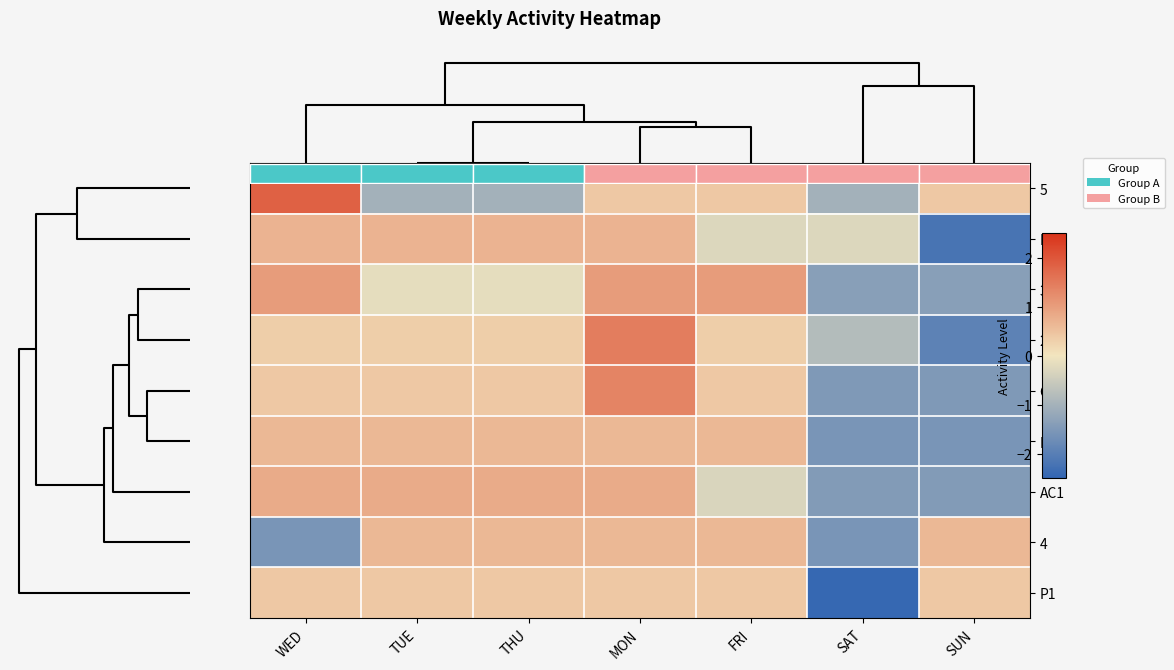

List the labels in order of P3 value, smallest first.

SAT, SUN, WED, TUE, THU, MON, FRI